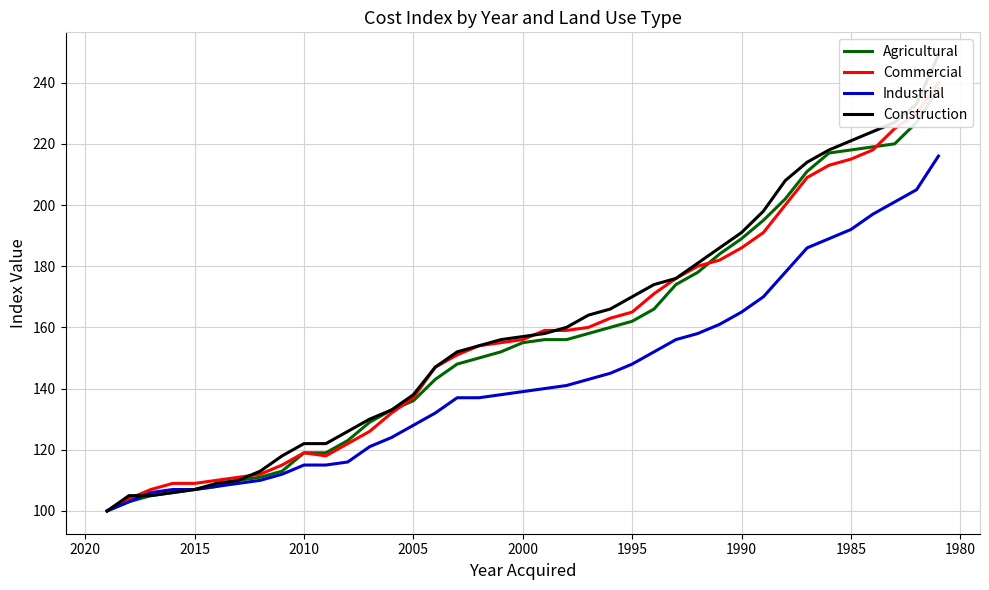

True or false: Commercial and Industrial cross at least once.

False